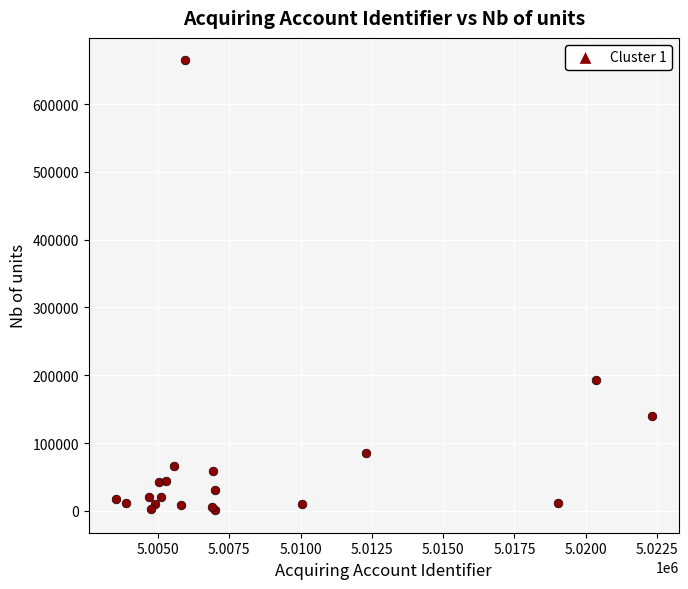

What Y value in the scatter plot is closest to 332691?

193402